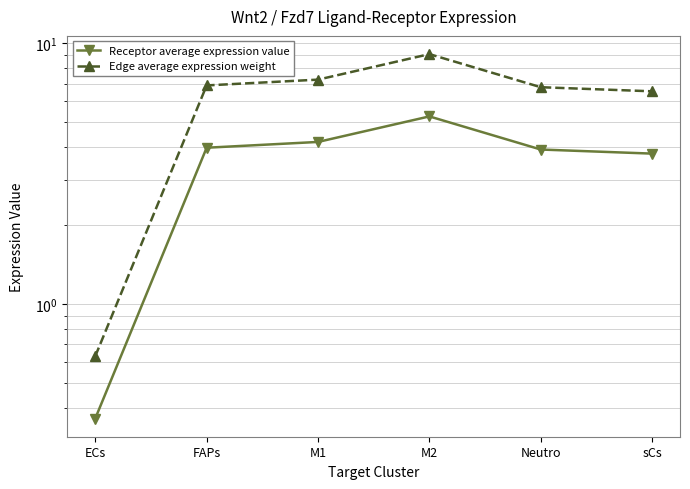

What is the label of the 6th point from the right?

ECs